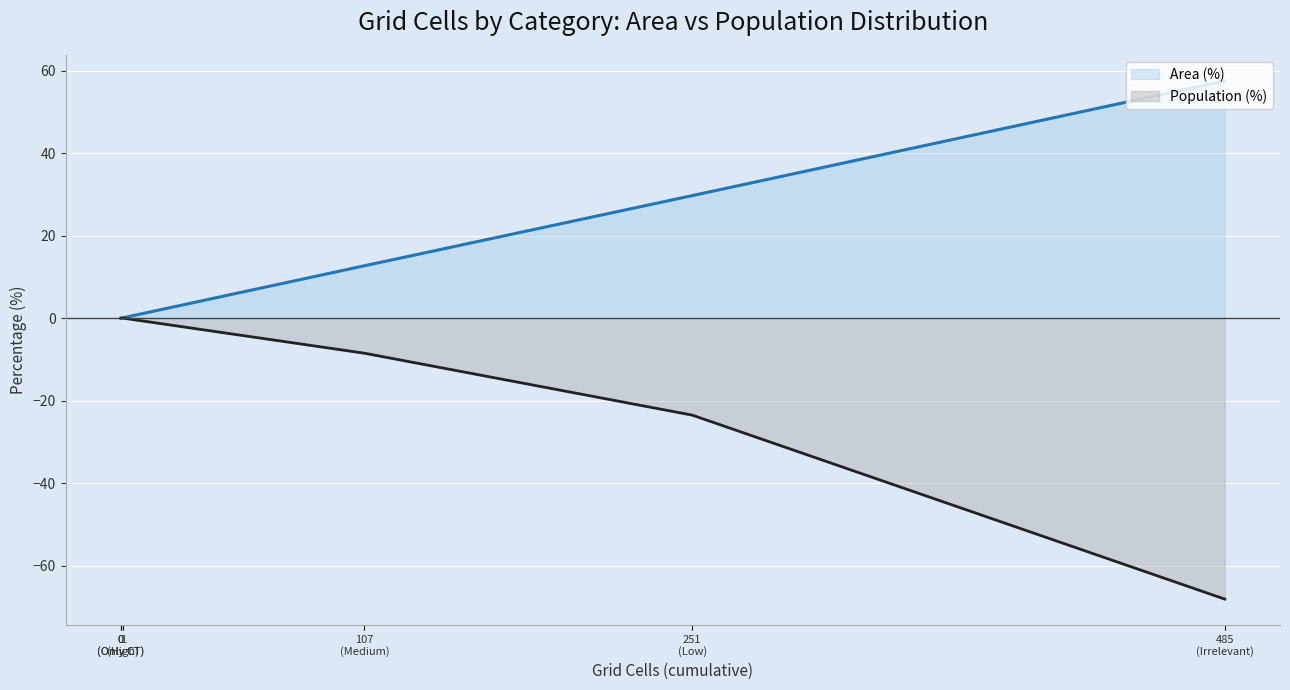

True or false: Population (%) and Area (%) intersect in this chart.

False